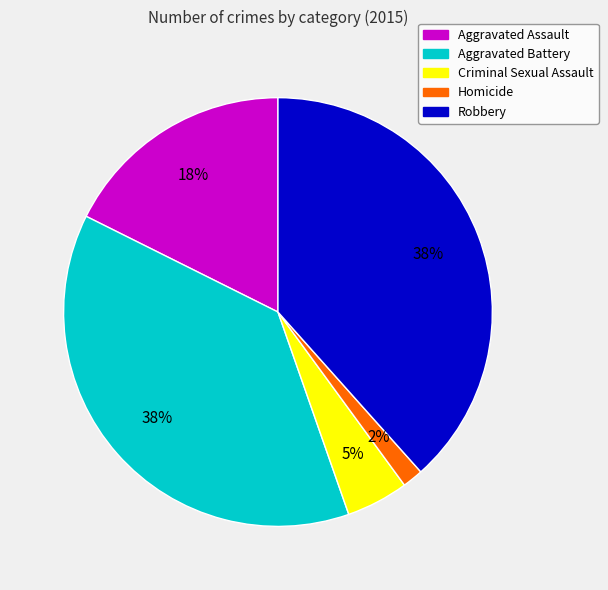

What percentage is the Criminal Sexual Assault slice, to the nearest percent?

5%